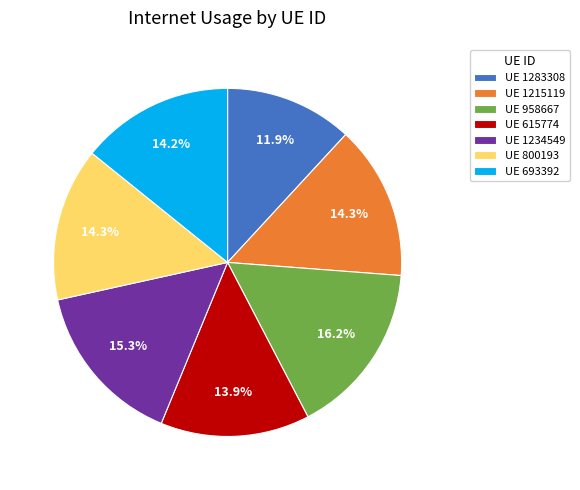

To the nearest percent, what is the difference between the largest and smallest slice percentages?

4%